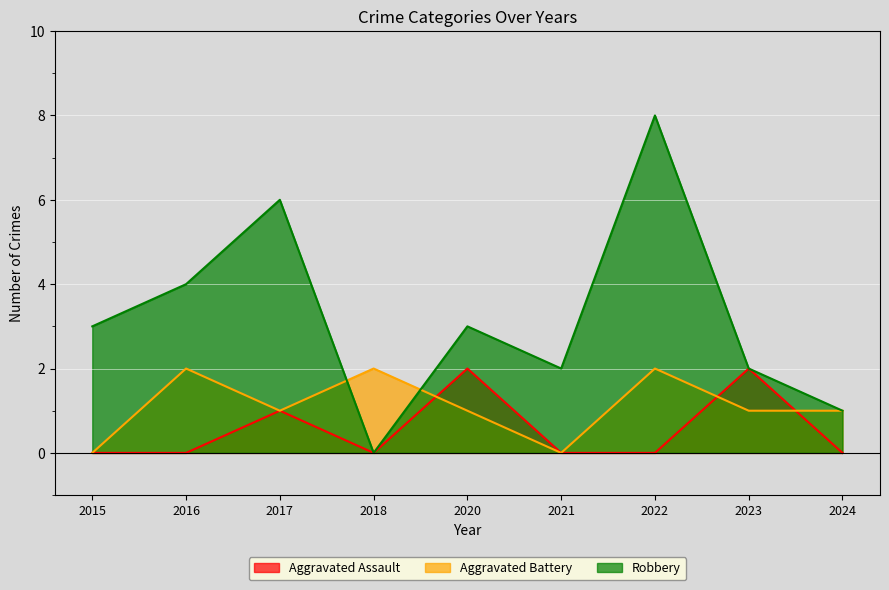

What is the average value of the Aggravated Assault series?

1